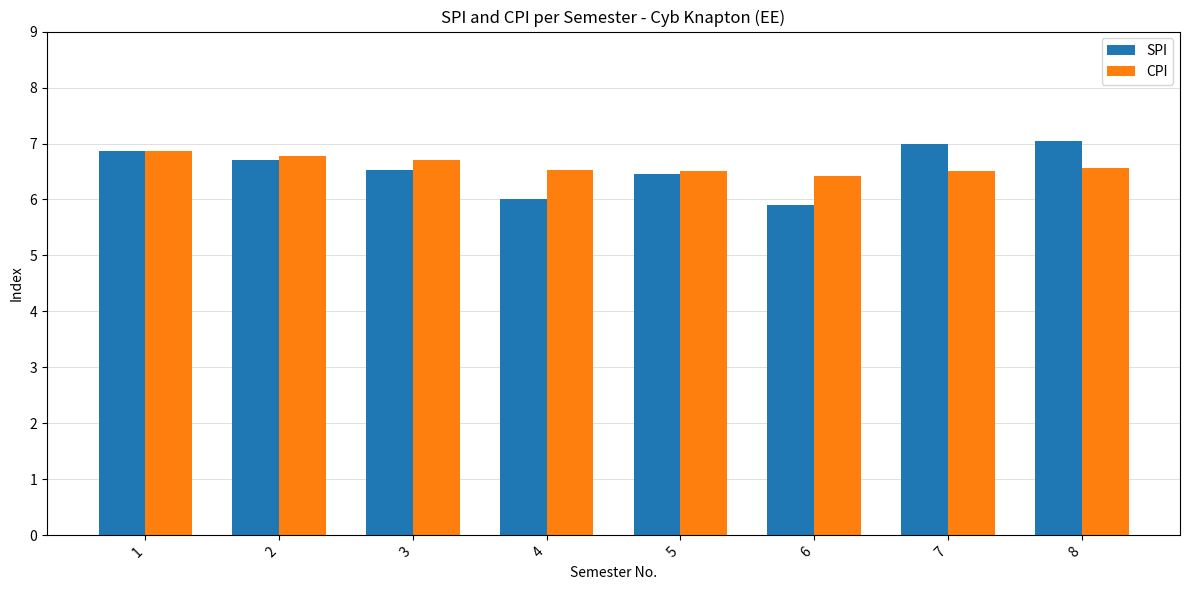

The value of CPI at 4 is 6.5. True or false?

True